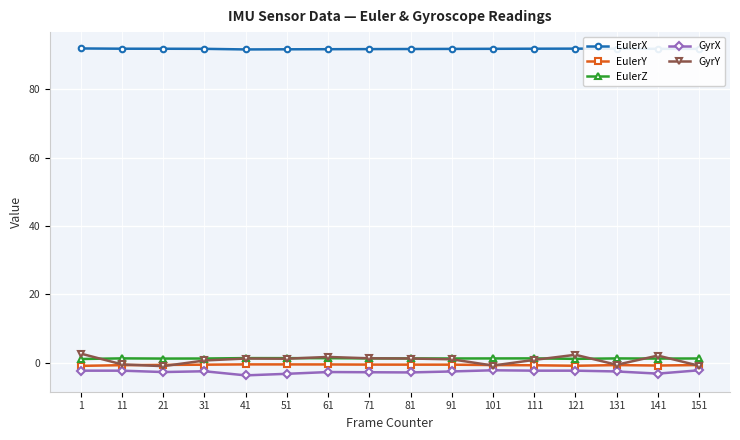

Does the chart have visible grid lines?

Yes